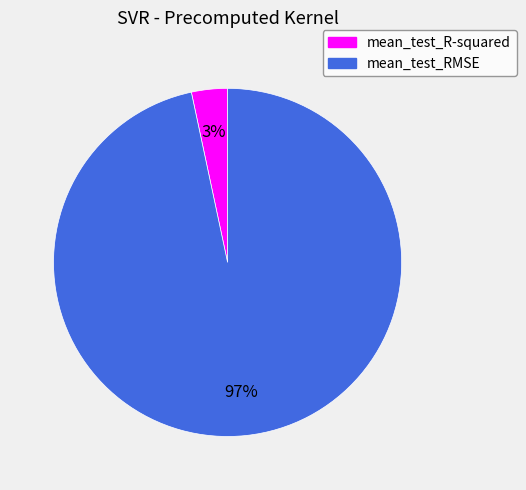

Combined, do mean_test_RMSE and mean_test_R-squared account for over 50%?

Yes